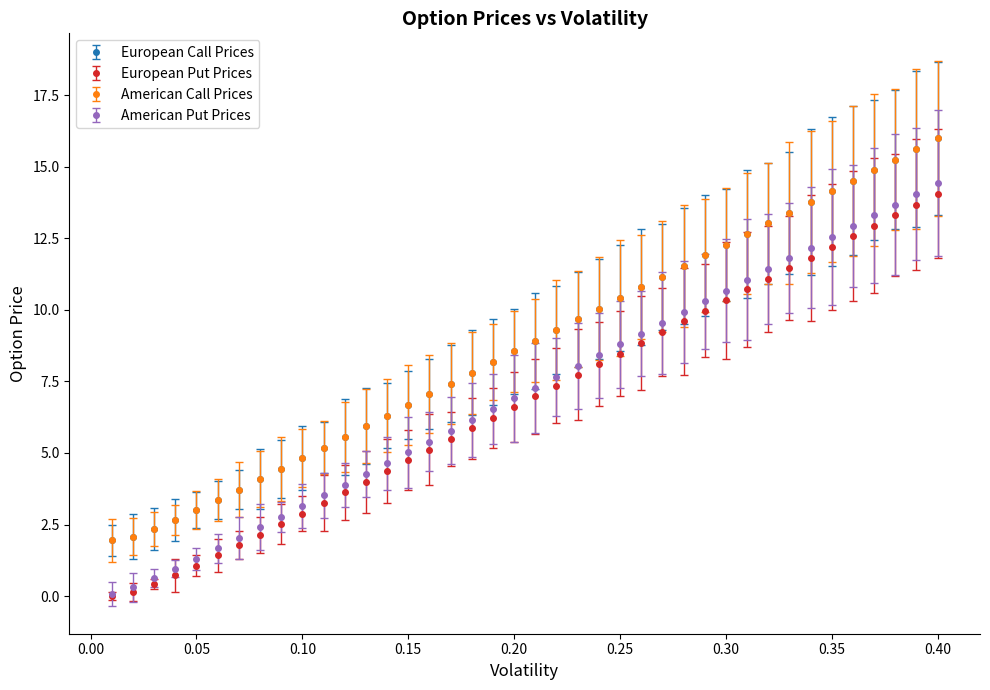

What is the value of the American Call Prices point at the 14th from the left?

6.3